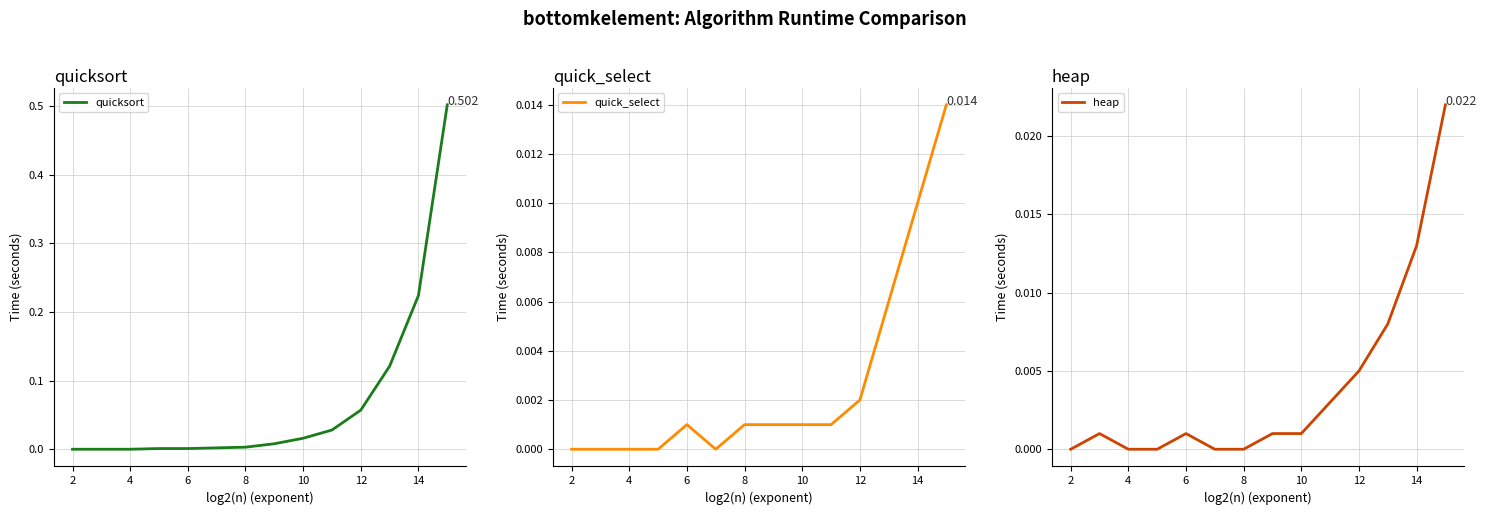

What are all the series names shown in the legend?

quicksort, quick_select, heap